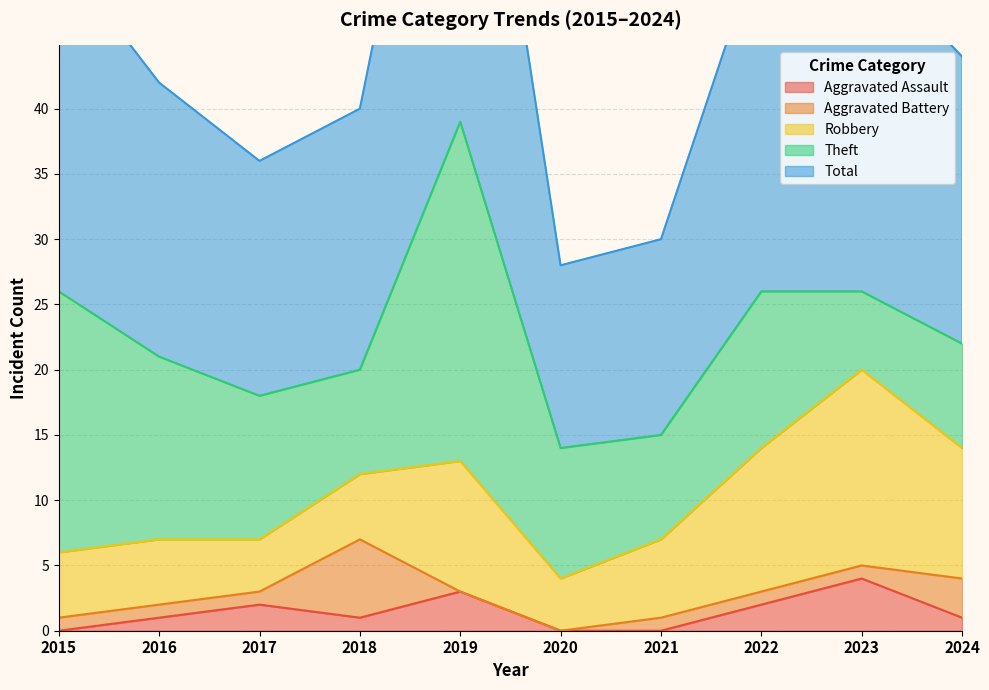

The value of Aggravated Assault at 2020 is 2. True or false?

False